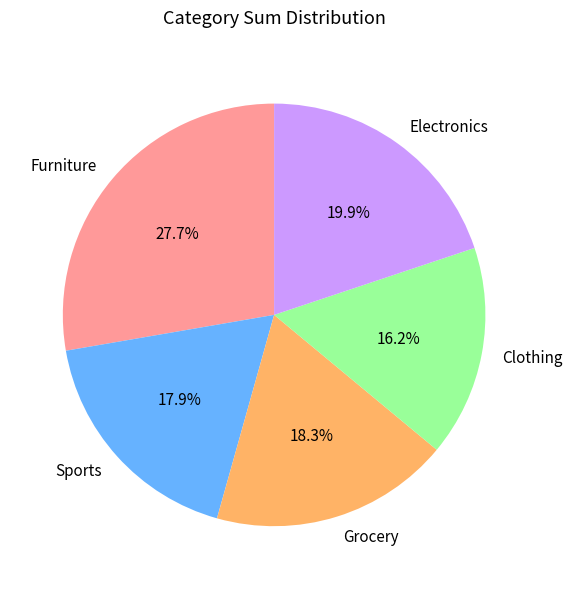

Is Sports the majority of the pie?

No